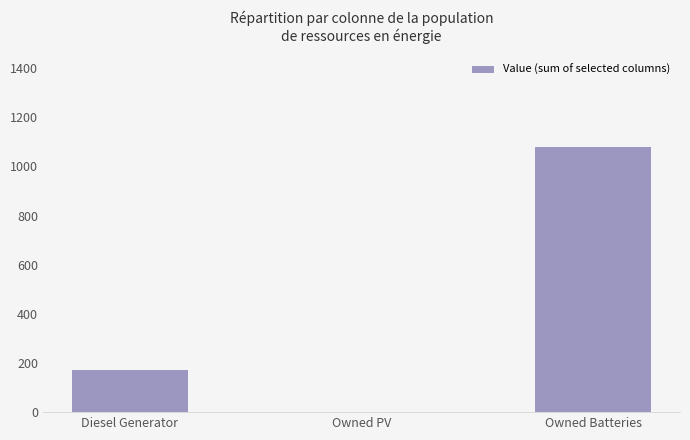

Between Diesel Generator and Owned Batteries, which is larger?

Owned Batteries